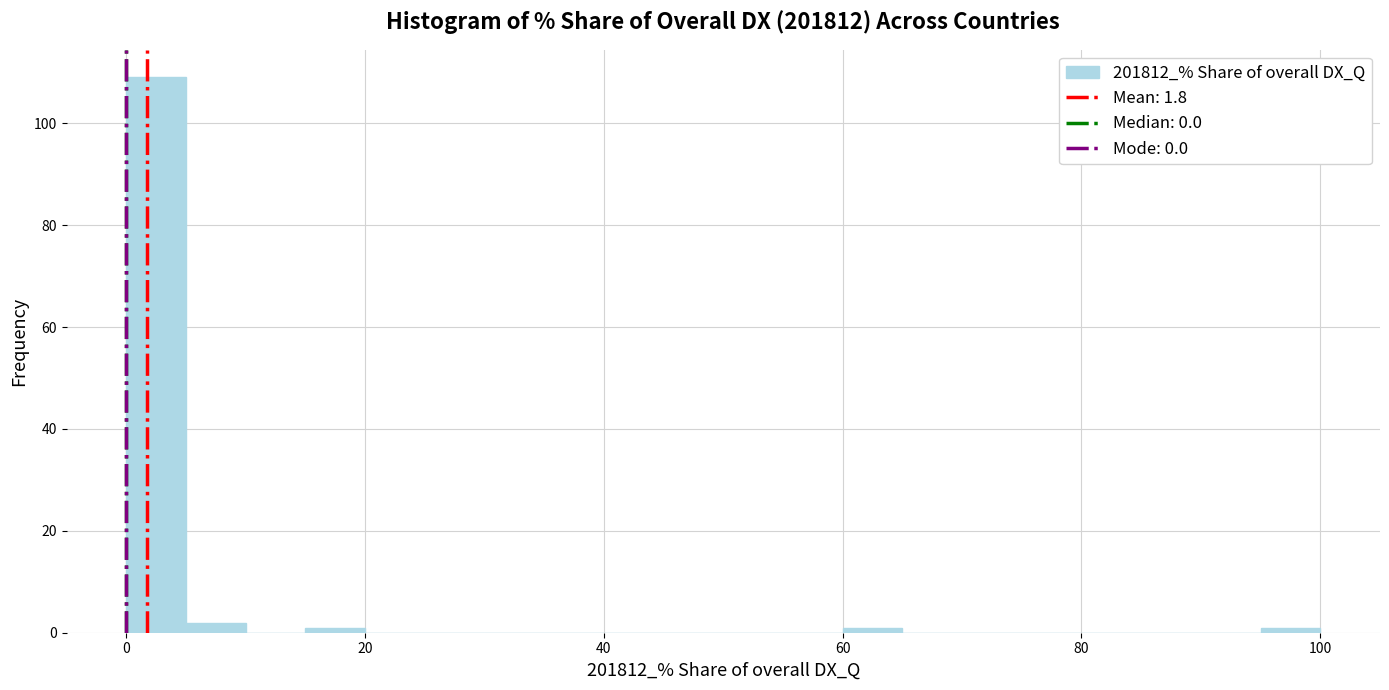

Around what value on the x-axis is the tallest bar? Give the approximate position of its centre, as read against the axis.

2